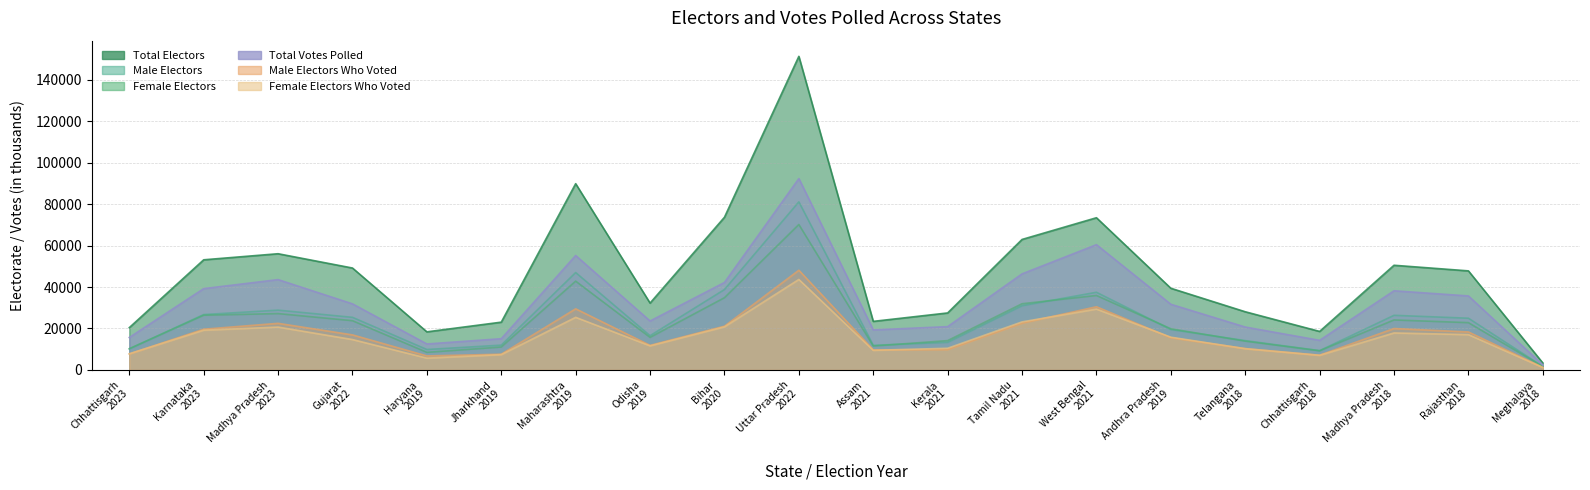

Reading left to right, extract all data points from this chart.

Male Electors: Chhattisgarh
2023=10154.6	Karnataka
2023=26727.1	Madhya Pradesh
2023=28855.3	Gujarat
2022=25386.8	Haryana
2019=9874.5	Jharkhand
2019=11982.0	Maharashtra
2019=46988.8	Odisha
2019=16531.7	Bihar
2020=38789.4	Uttar Pradesh
2022=81078.3	Assam
2021=11884.9	Kerala
2021=13338.8	Tamil Nadu
2021=30995.8	West Bengal
2021=37477.6	Andhra Pradesh
2019=19521.1	Telangana
2018=14166.5	Chhattisgarh
2018=9319.2	Madhya Pradesh
2018=26362.4	Rajasthan
2018=24962.0	Meghalaya
2018=1692.0
Female Electors: Chhattisgarh
2023=10257.5	Karnataka
2023=26399.6	Madhya Pradesh
2023=27201.4	Gujarat
2022=23775.0	Haryana
2019=8511.9	Jharkhand
2019=11075.7	Maharashtra
2019=42846.8	Odisha
2019=15717.8	Bihar
2020=34855.8	Uttar Pradesh
2022=70159.0	Assam
2021=11551.6	Kerala
2021=14164.7	Tamil Nadu
2021=31940.7	West Bengal
2021=35935.6	Andhra Pradesh
2019=19880.9	Telangana
2018=13906.7	Chhattisgarh
2018=9268.5	Madhya Pradesh
2018=24131.5	Rajasthan
2018=22827.7	Meghalaya
2018=1681.3
Total Electors: Chhattisgarh
2023=20412.8	Karnataka
2023=53131.6	Madhya Pradesh
2023=56058.0	Gujarat
2022=49163.3	Haryana
2019=18386.7	Jharkhand
2019=23058.0	Maharashtra
2019=89838.3	Odisha
2019=32252.4	Bihar
2020=73647.7	Uttar Pradesh
2022=151246.2	Assam
2021=23436.9	Kerala
2021=27503.8	Tamil Nadu
2021=62943.7	West Bengal
2021=73414.7	Andhra Pradesh
2019=39405.9	Telangana
2018=28075.9	Chhattisgarh
2018=18588.5	Madhya Pradesh
2018=50495.3	Rajasthan
2018=47790.0	Meghalaya
2018=3373.3
Male Electors Who Voted: Chhattisgarh
2023=7749.2	Karnataka
2023=19665.2	Madhya Pradesh
2023=22503.5	Gujarat
2022=16926.7	Haryana
2019=6778.7	Jharkhand
2019=7618.3	Maharashtra
2019=29495.7	Odisha
2019=11872.8	Bihar
2020=21121.4	Uttar Pradesh
2022=48112.3	Assam
2021=9698.1	Kerala
2021=9850.9	Tamil Nadu
2021=22589.0	West Bengal
2021=30495.8	Andhra Pradesh
2019=15567.4	Telangana
2018=10328.1	Chhattisgarh
2018=7136.6	Madhya Pradesh
2018=19994.1	Rajasthan
2018=18344.4	Meghalaya
2018=1250.0
Female Electors Who Voted: Chhattisgarh
2023=7813.2	Karnataka
2023=19191.1	Madhya Pradesh
2023=20690.3	Gujarat
2022=14680.2	Haryana
2019=5710.2	Jharkhand
2019=7411.9	Maharashtra
2019=25390.6	Odisha
2019=11643.9	Bihar
2020=20805.0	Uttar Pradesh
2022=43651.5	Assam
2021=9473.4	Kerala
2021=10473.1	Tamil Nadu
2021=23190.6	West Bengal
2021=29377.6	Andhra Pradesh
2019=15816.9	Telangana
2018=10271.5	Chhattisgarh
2018=7074.6	Madhya Pradesh
2018=17860.4	Rajasthan
2018=17046.5	Meghalaya
2018=1200.0
Total Votes Polled: Chhattisgarh
2023=15666.5	Karnataka
2023=39229.9	Madhya Pradesh
2023=43580.9	Gujarat
2022=31879.2	Haryana
2019=12539.3	Jharkhand
2019=15076.2	Maharashtra
2019=55199.2	Odisha
2019=23610.2	Bihar
2020=42194.1	Uttar Pradesh
2022=92301.0	Assam
2021=19315.8	Kerala
2021=20903.2	Tamil Nadu
2021=46344.6	West Bengal
2021=60419.7	Andhra Pradesh
2019=31680.1	Telangana
2018=20701.8	Chhattisgarh
2018=14290.5	Madhya Pradesh
2018=38189.2	Rajasthan
2018=35706.7	Meghalaya
2018=2450.0